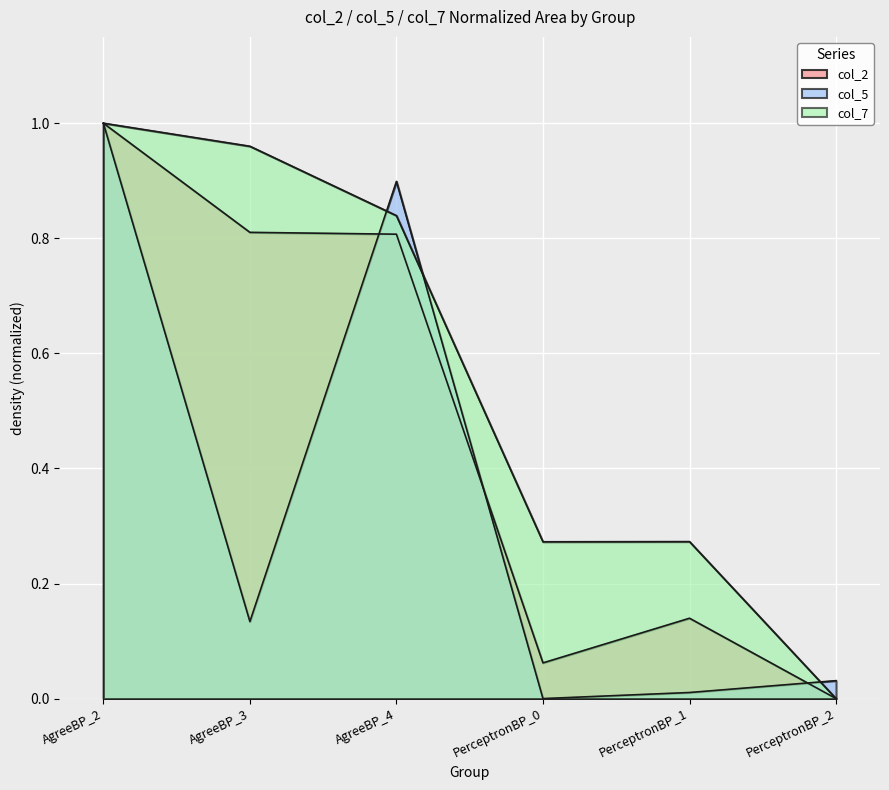

Reading right to left, transcribe all the data shown in this chart.

col_2: PerceptronBP_2=0.0	PerceptronBP_1=0.1	PerceptronBP_0=0.1	AgreeBP_4=0.8	AgreeBP_3=0.8	AgreeBP_2=1.0
col_5: PerceptronBP_2=0.0	PerceptronBP_1=0.0	PerceptronBP_0=0.0	AgreeBP_4=0.9	AgreeBP_3=0.1	AgreeBP_2=1.0
col_7: PerceptronBP_2=0.0	PerceptronBP_1=0.3	PerceptronBP_0=0.3	AgreeBP_4=0.8	AgreeBP_3=1.0	AgreeBP_2=1.0